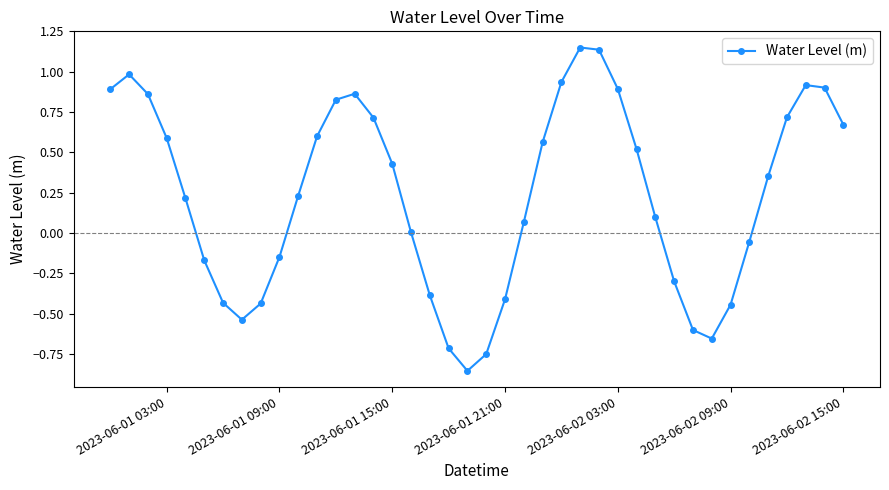

How many interior local peaks (higher than both neighbors) does the data have?

4